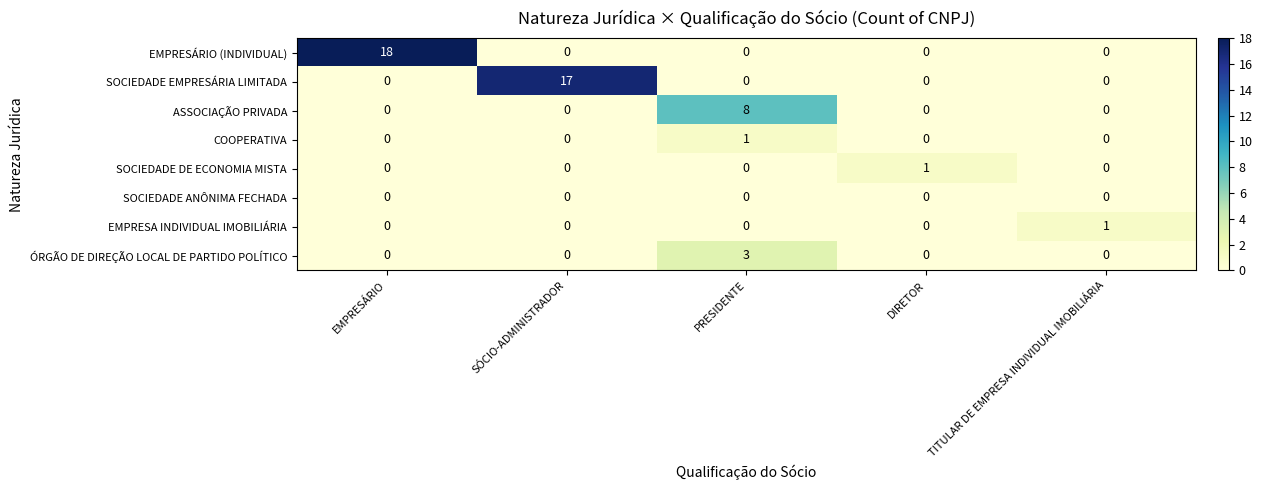

Which category has the highest value in the SOCIEDADE DE ECONOMIA MISTA series?

DIRETOR